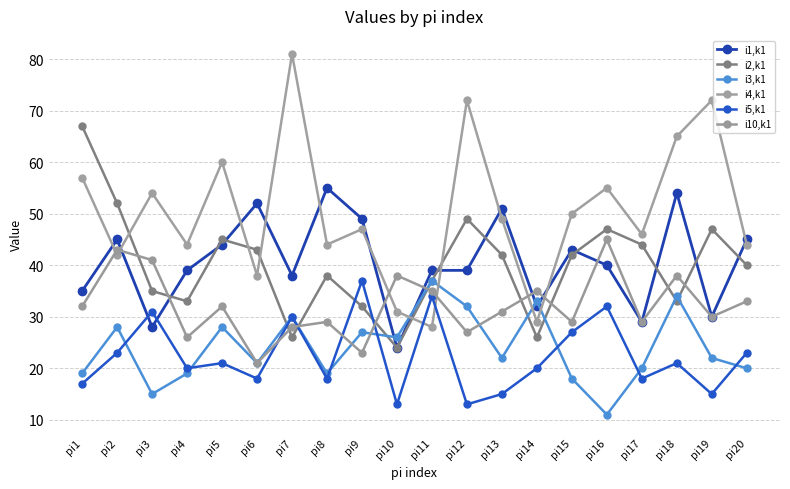

Which series has the widest spread of values?

i4,k1